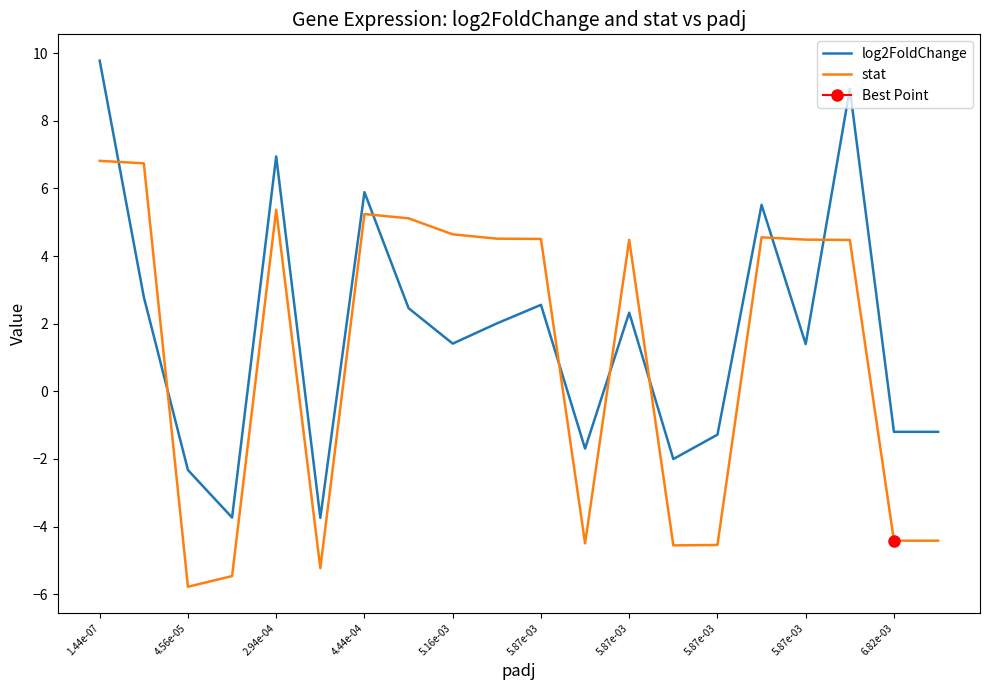

Rank the series at 19 from lowest to highest value.

stat, log2FoldChange